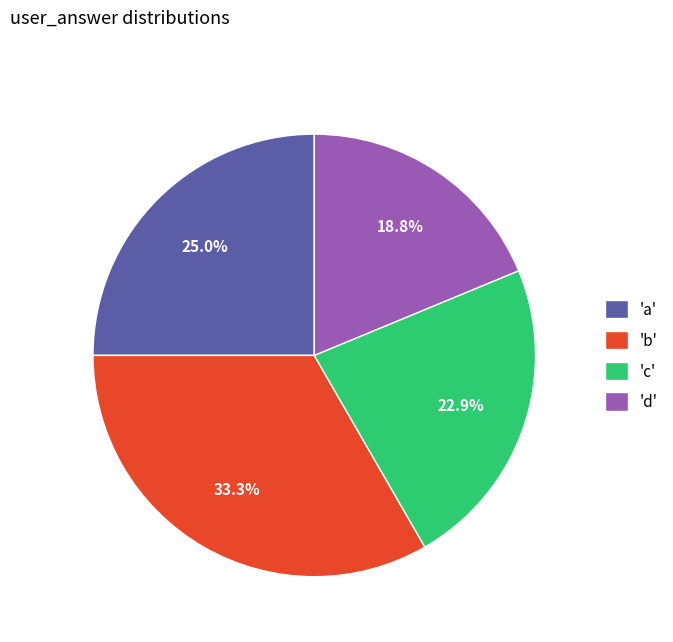

Which category has the smallest portion of the pie?

'd'